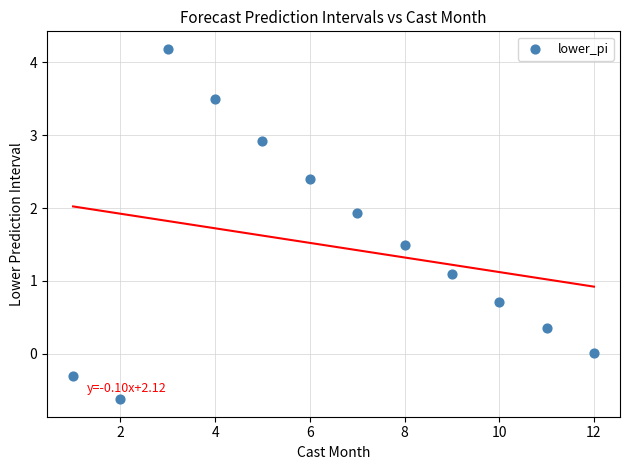

What is the range of Y values (max minus min)?

4.8